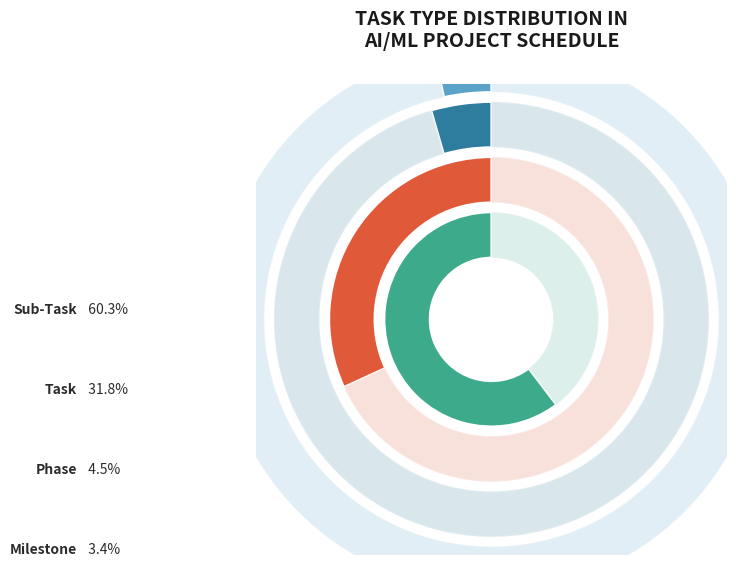

To the nearest percent, what is the combined percentage of Task and Milestone?

35%